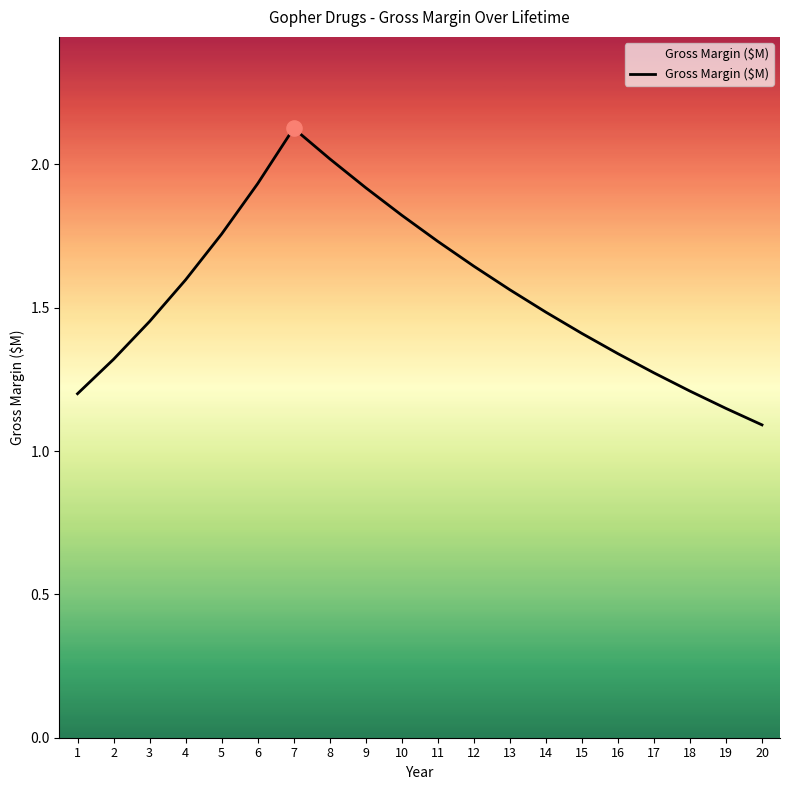

Which has a higher value, 12 or 17?

12